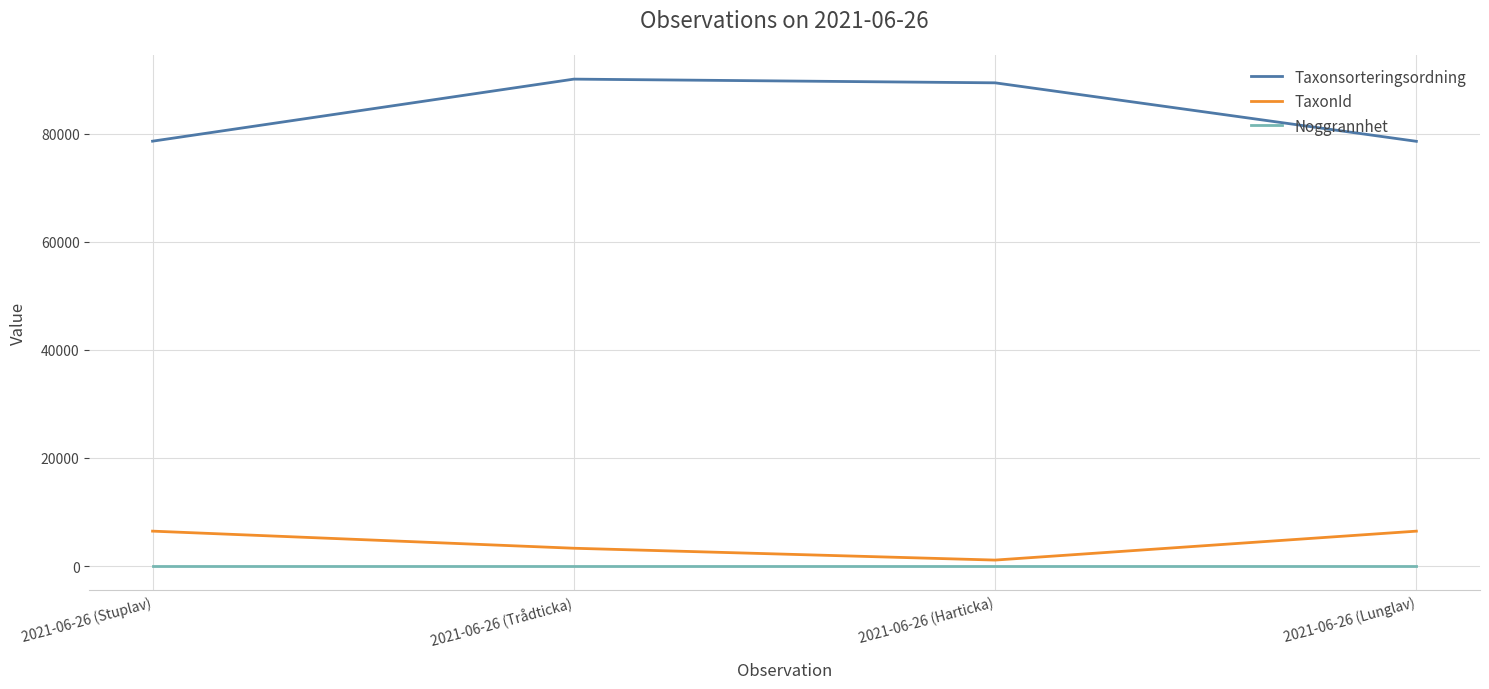

How many series are shown in this chart?

3